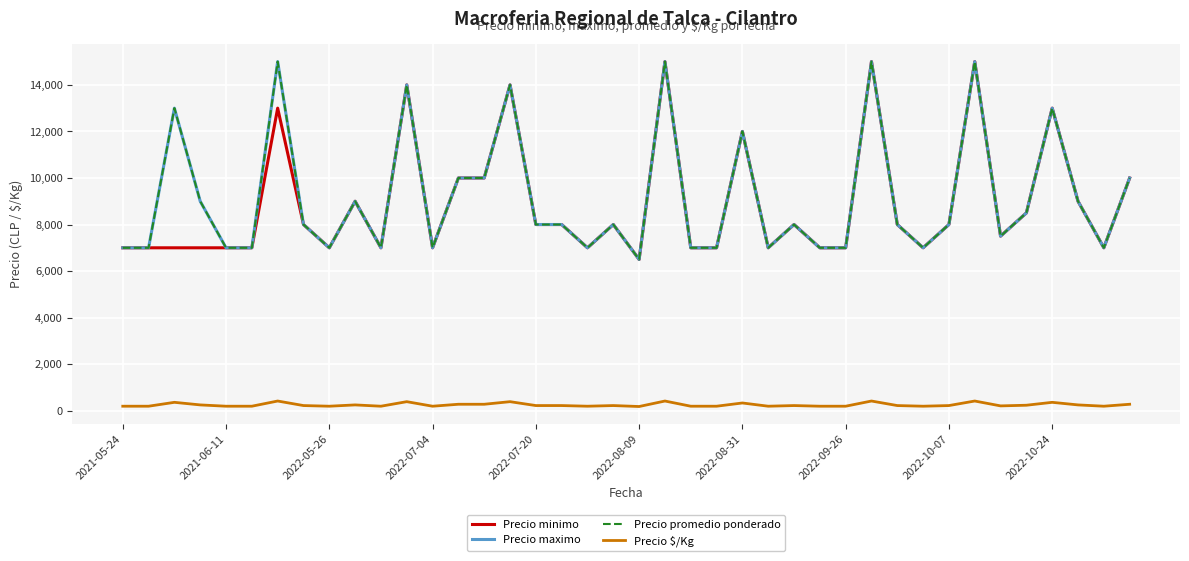

Is this an area chart (filled region under the line)?

No